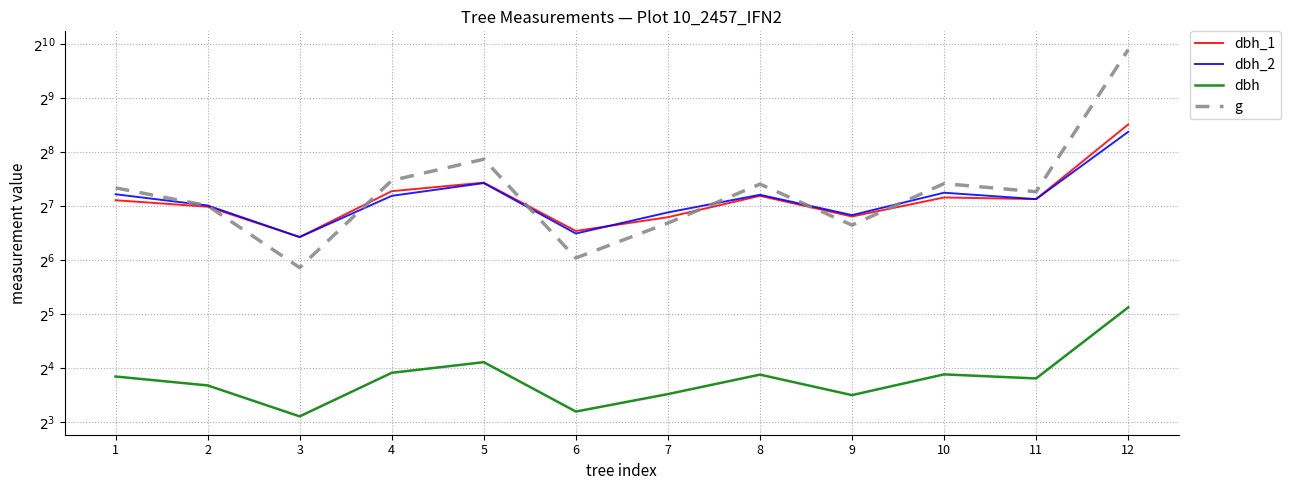

The dbh_1 series shows 365.0 at 12. True or false?

True